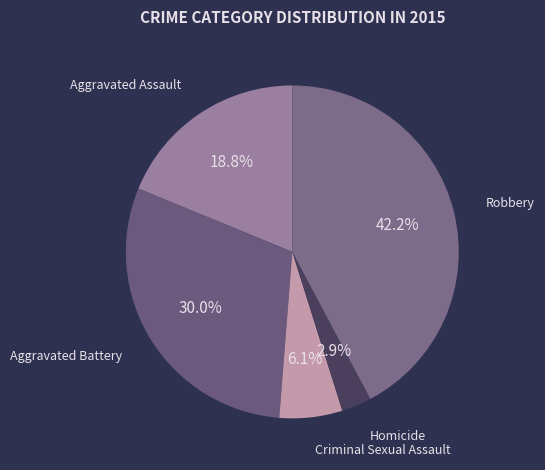

How many slices are in this pie chart?

5